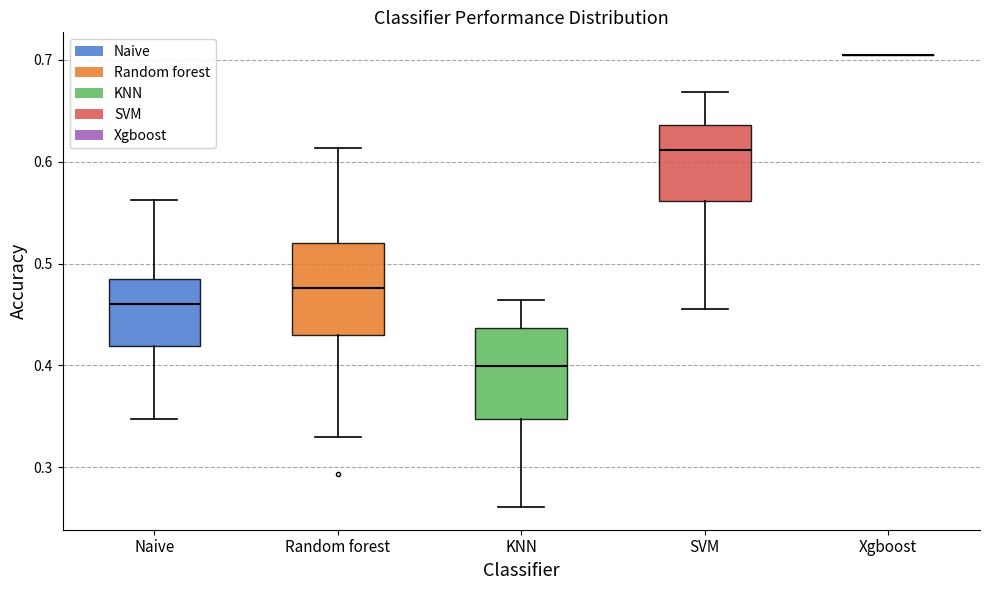

Reading left to right, transcribe this box plot: for each box, give where its median line is, the range the box spans, and where its two whiskers end, as read against the y-axis. The values are not printed on the chart, so give them approximately, as read against the axis.

Naive: median 0.46, box 0.42 to 0.48, whiskers 0.35 to 0.56
Random forest: median 0.48, box 0.43 to 0.52, whiskers 0.33 to 0.61
KNN: median 0.40, box 0.35 to 0.44, whiskers 0.26 to 0.46
SVM: median 0.61, box 0.56 to 0.64, whiskers 0.46 to 0.67
Xgboost: box collapsed to a line at 0.70, whiskers 0.70 to 0.70